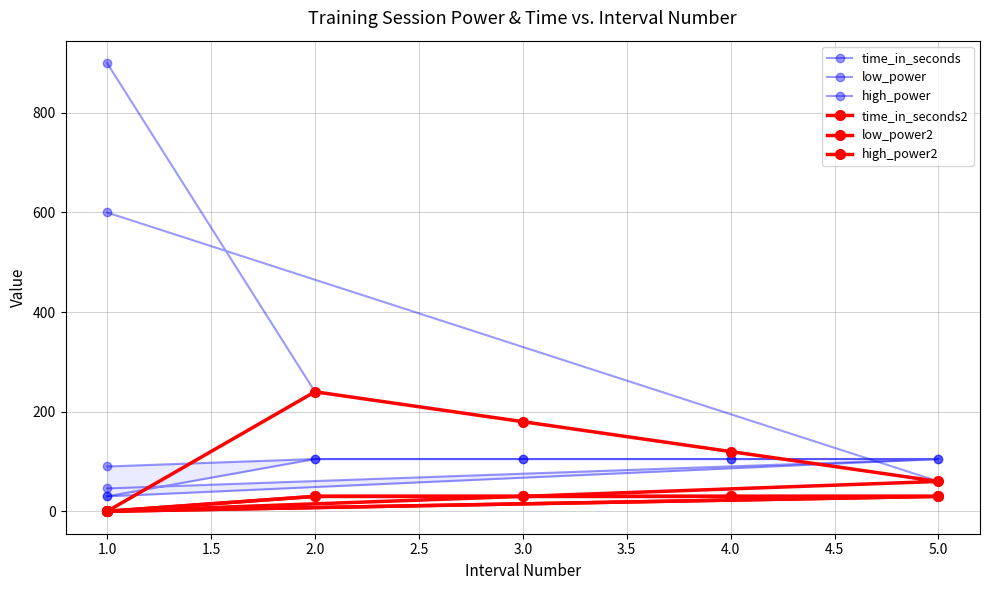

List the series in order of their peak value, highest first.

time_in_seconds, time_in_seconds2, low_power, high_power, low_power2, high_power2